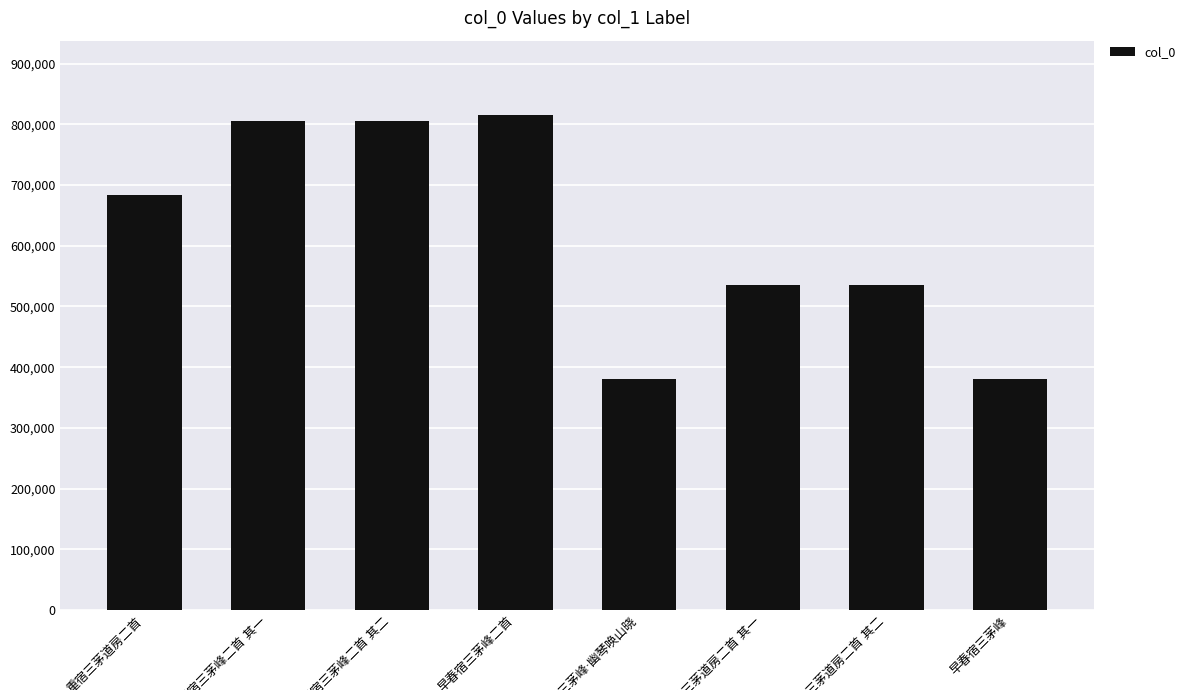

How many distinct data groups are displayed?

1